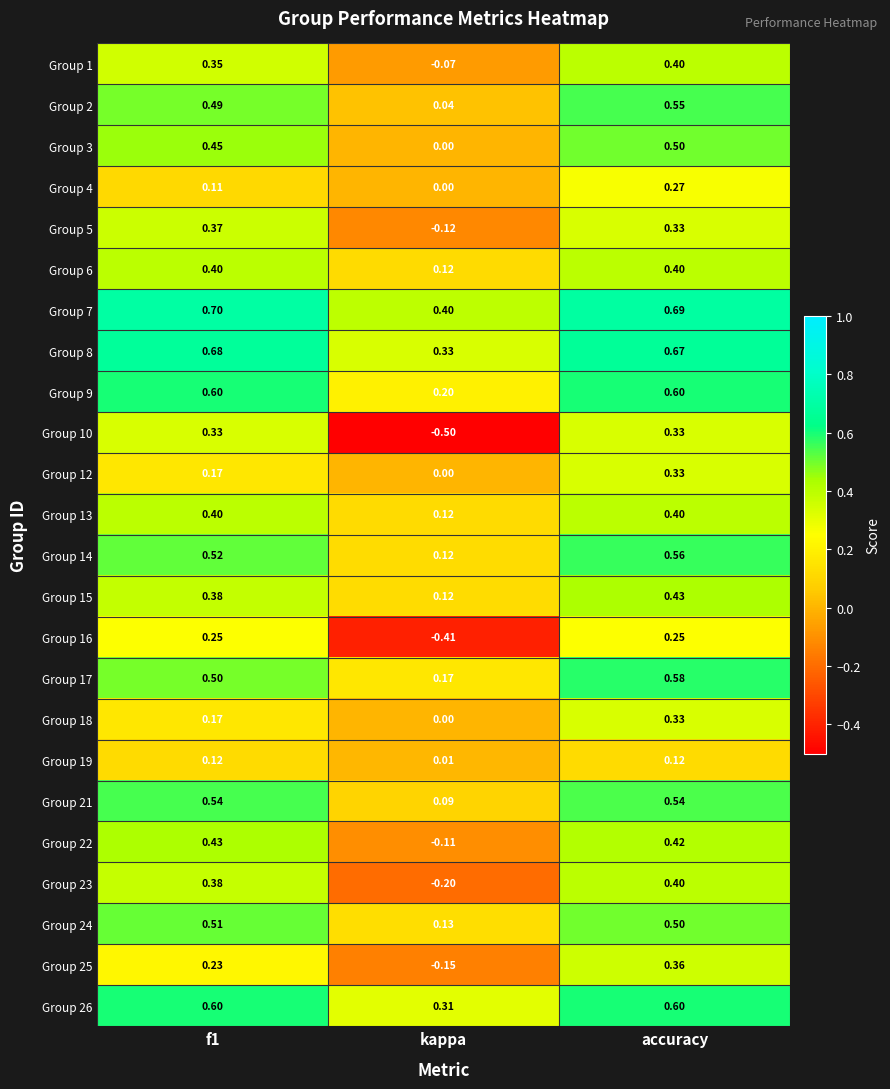

Where is Group 15 nearest to the value 0?

kappa